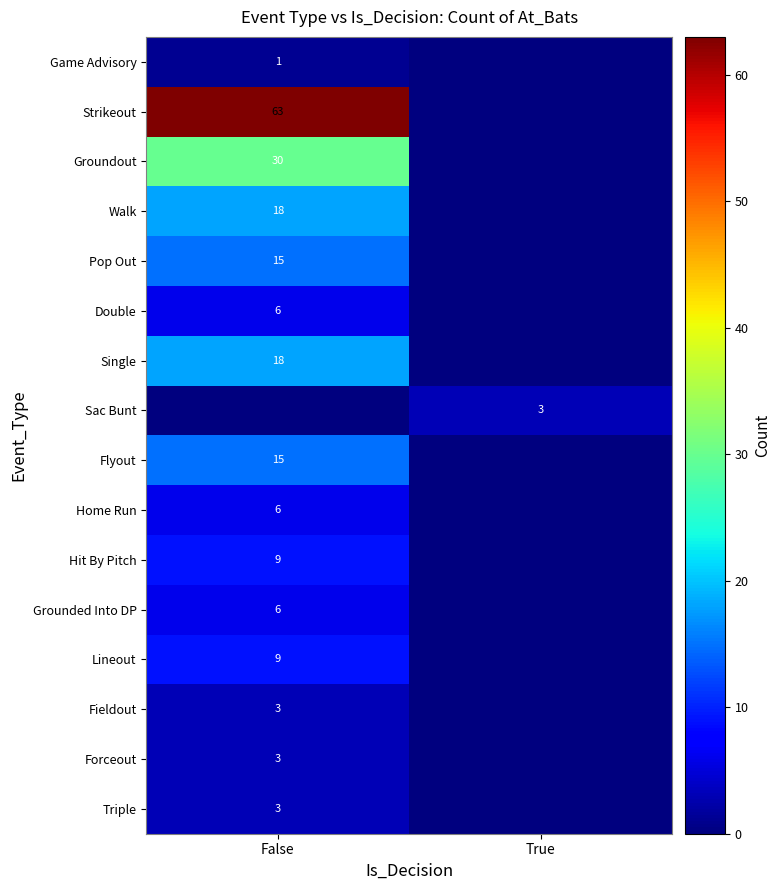

Which has a higher value, False or True?

False